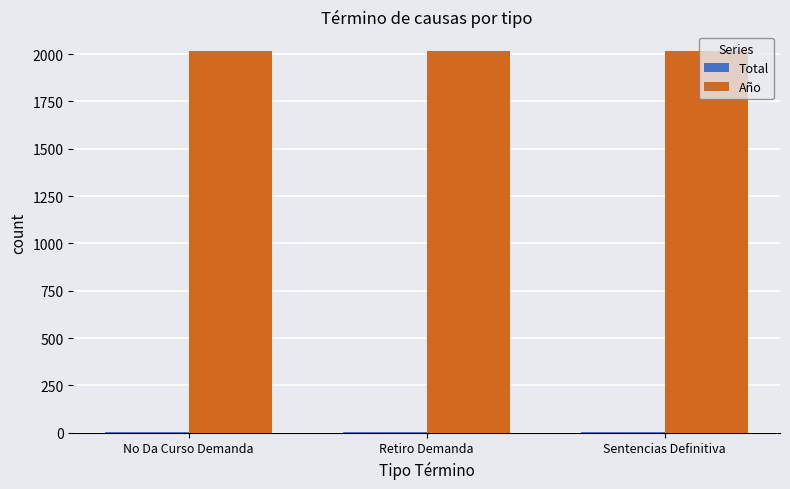

Which series has the largest total across all categories?

Año